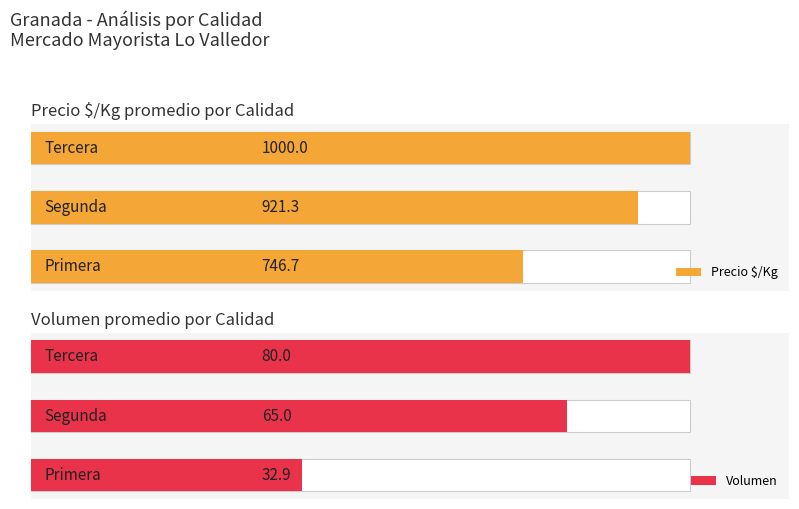

Reading left to right, list all the values displayed in this chart.

Precio $/Kg: 746.7	921.3	1000.0
Volumen: 32.9	65.0	80.0